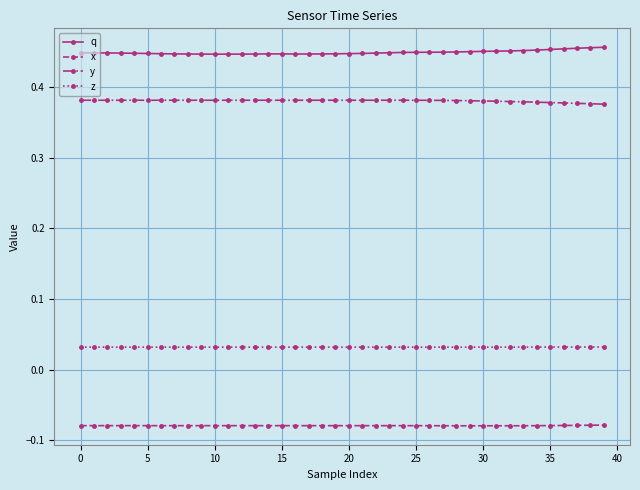

True or false: y and x cross at least once.

False